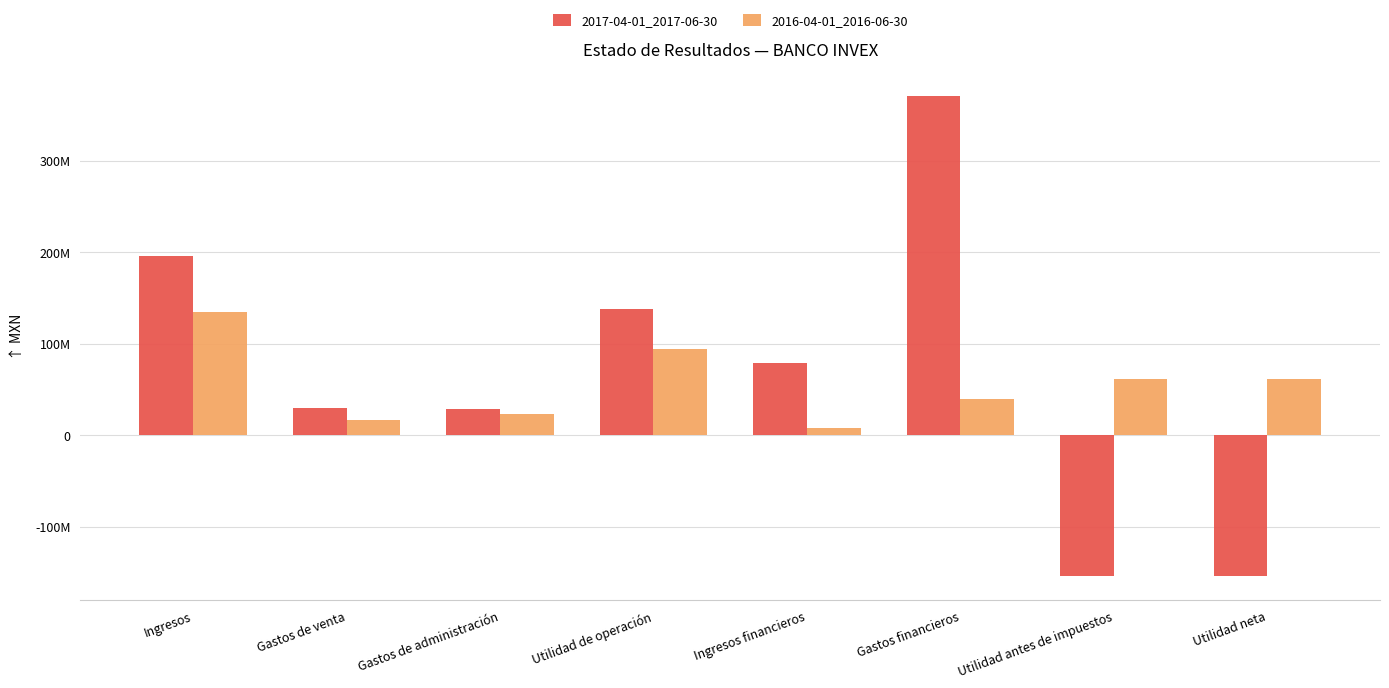

Are the bars grouped side by side (vs. stacked)?

Yes